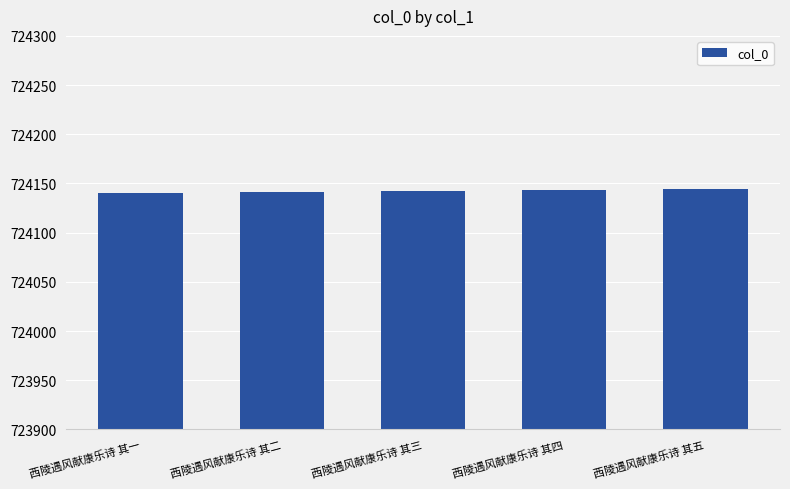

Approximately how many times larger is the value at 西陵遇风献康乐诗 其二 compared to 西陵遇风献康乐诗 其三?

1.0